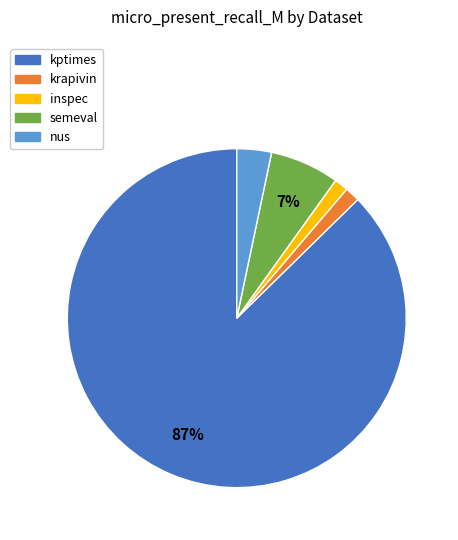

True or false: nus accounts for 9% of the total.

False